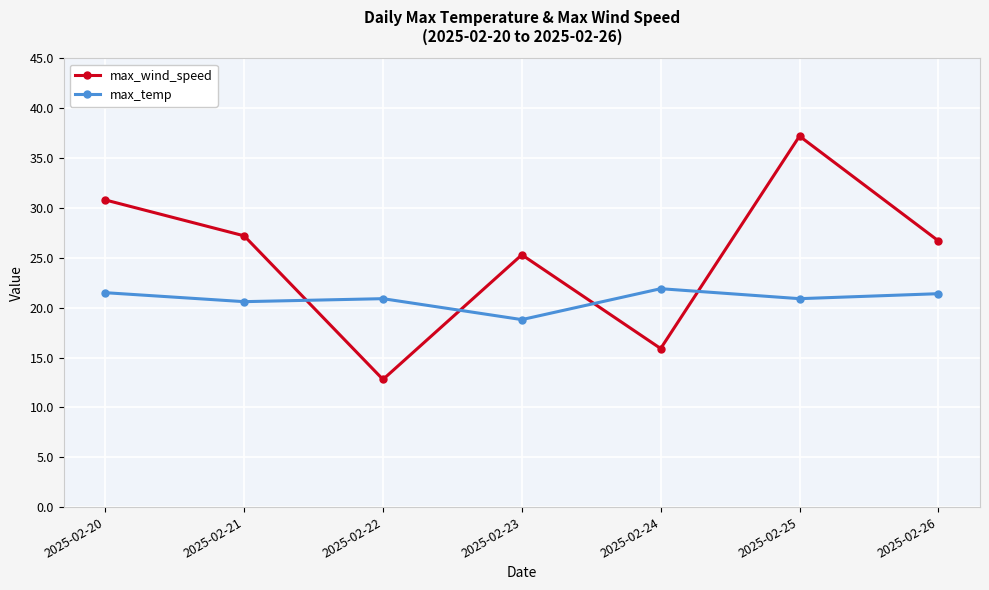

Which category has the highest value in the max_temp series?

2025-02-24